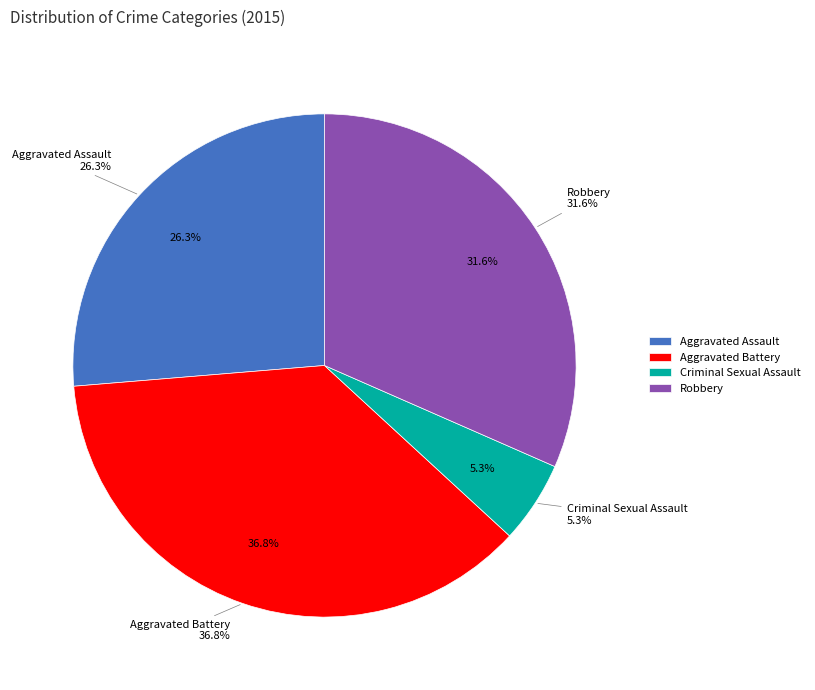

Is it true that Robbery is 32% of the pie?

True